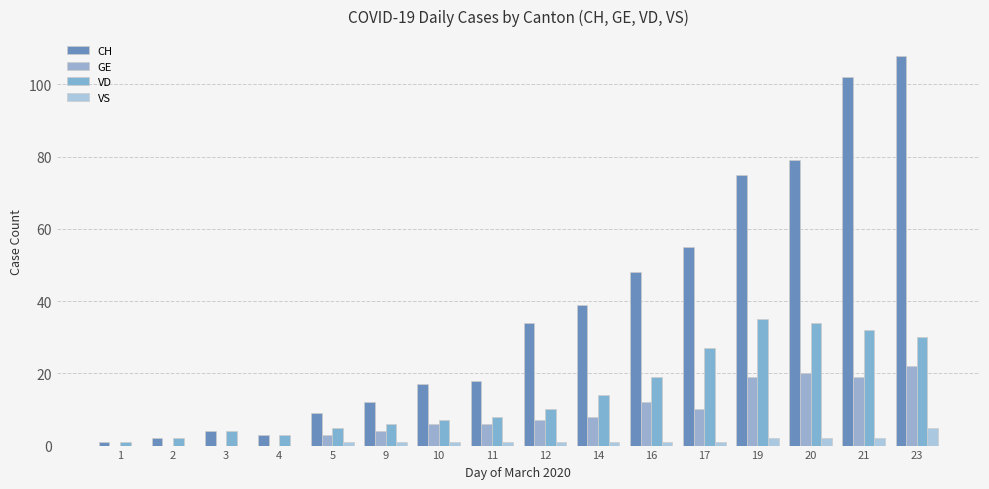

Count the VS values in the range 1 to 2.

11